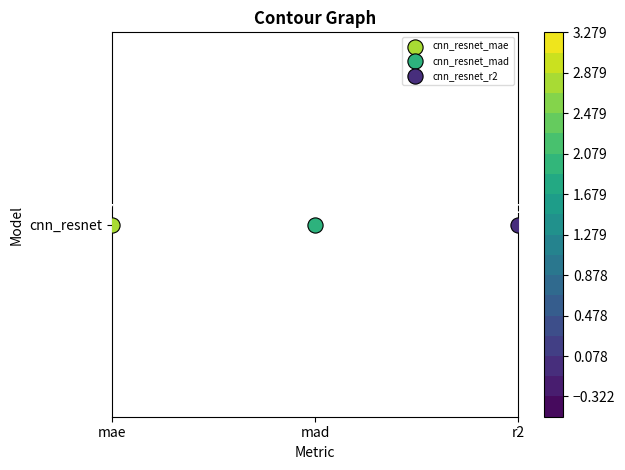

How many negative values are there?

1